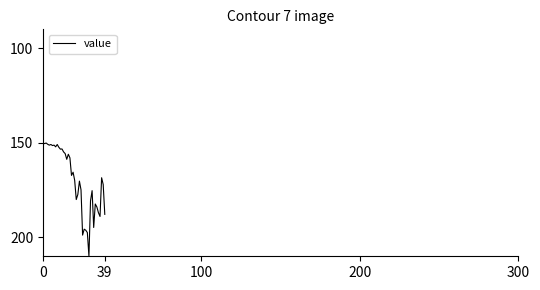

What is the greatest value displayed?

210.0